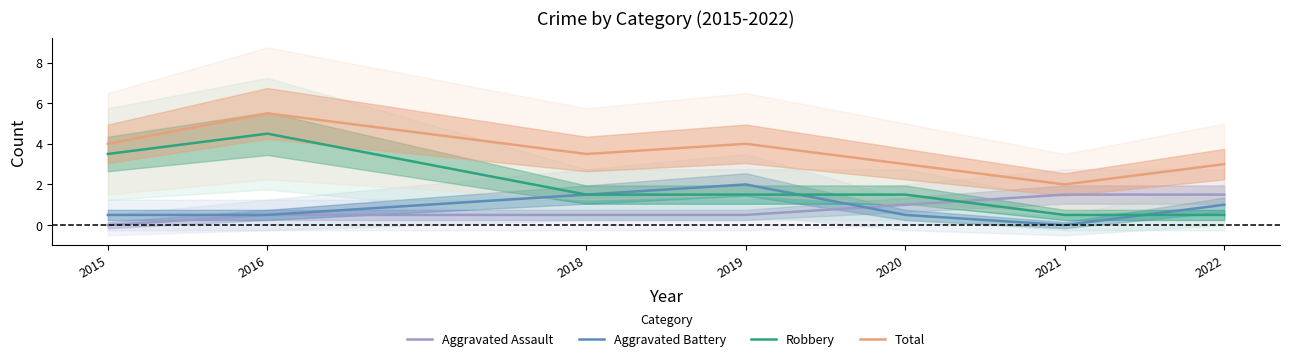

True or false: Aggravated Battery has a value of 0.1 at 2015.

False